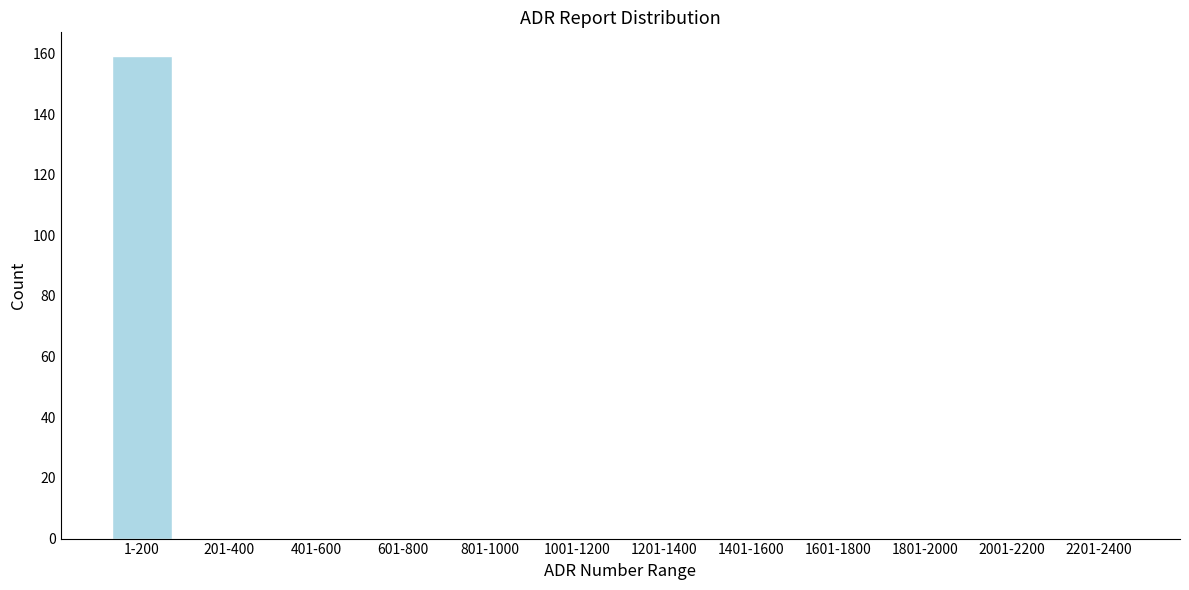

Reading left to right, transcribe all the data shown in this chart.

1-200=159	201-400=0	401-600=0	601-800=0	801-1000=0	1001-1200=0	1201-1400=0	1401-1600=0	1601-1800=0	1801-2000=0	2001-2200=0	2201-2400=0